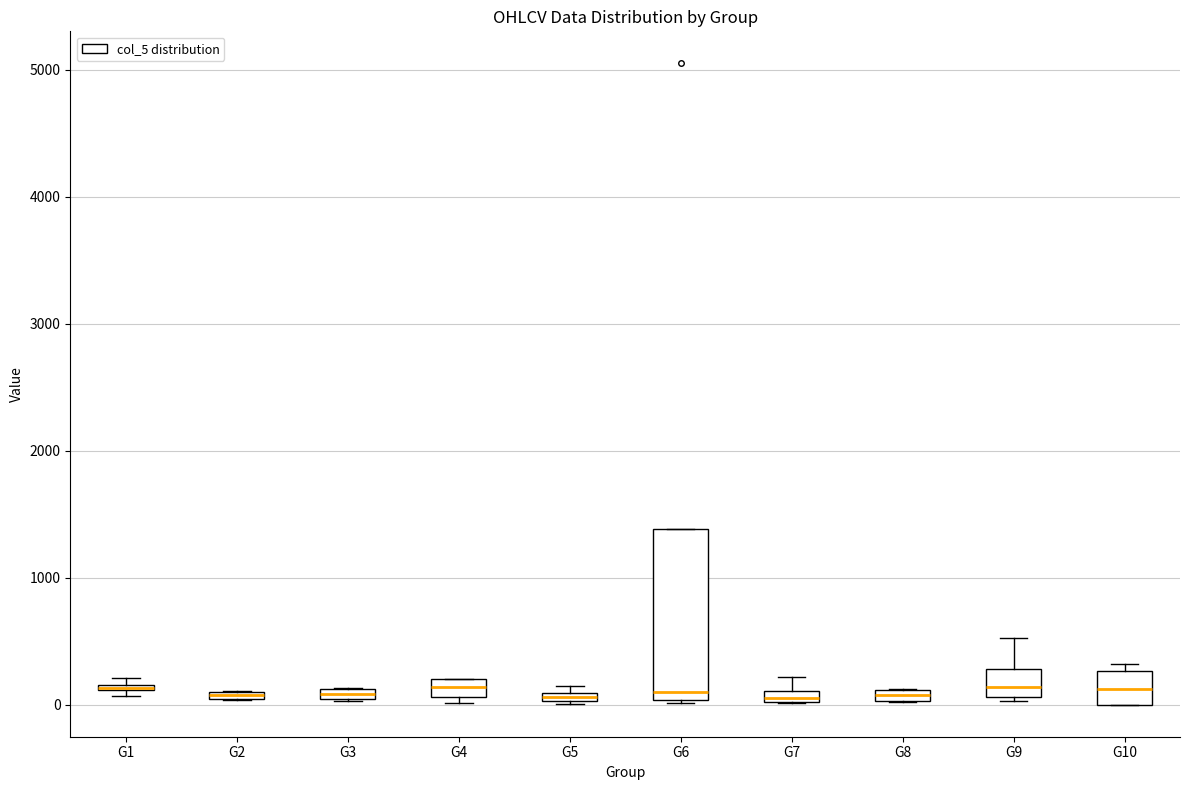

Where is the lower edge of the box for G4 on the y-axis? The values are not printed on the chart, so give them approximately, as read against the axis.

100